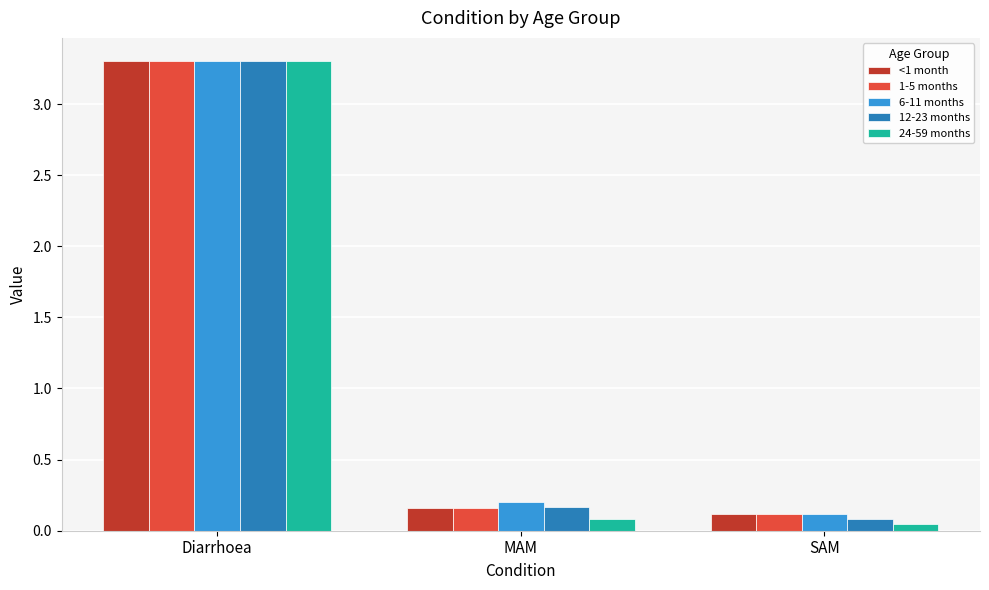

Is the value of 12-23 months at MAM greater than the value of 24-59 months at MAM?

Yes